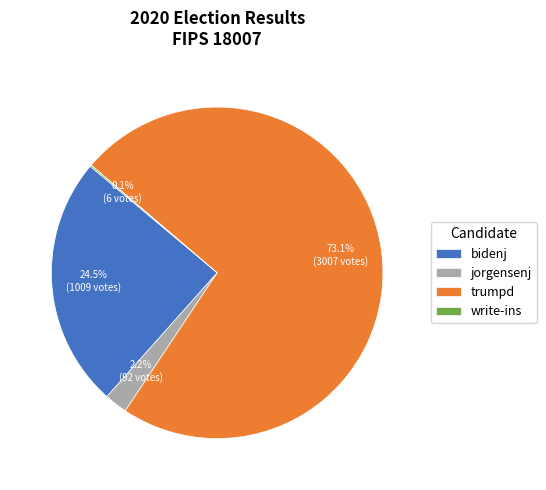

To the nearest percent, what is the combined percentage of bidenj and trumpd?

98%